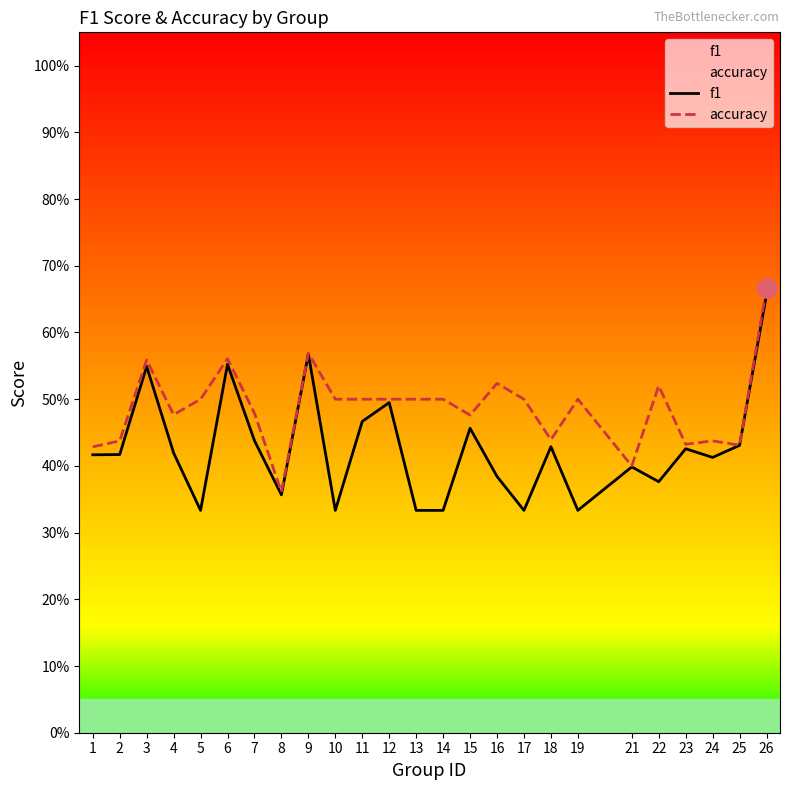

Reading left to right, list all the values displayed in this chart.

f1: 1=0.4	2=0.4	3=0.5	4=0.4	5=0.3	6=0.6	7=0.4	8=0.4	9=0.6	10=0.3	11=0.5	12=0.5	13=0.3	14=0.3	15=0.5	16=0.4	17=0.3	18=0.4	19=0.3	21=0.4	22=0.4	23=0.4	24=0.4	25=0.4	26=0.7
accuracy: 1=0.4	2=0.4	3=0.6	4=0.5	5=0.5	6=0.6	7=0.5	8=0.4	9=0.6	10=0.5	11=0.5	12=0.5	13=0.5	14=0.5	15=0.5	16=0.5	17=0.5	18=0.4	19=0.5	21=0.4	22=0.5	23=0.4	24=0.4	25=0.4	26=0.7